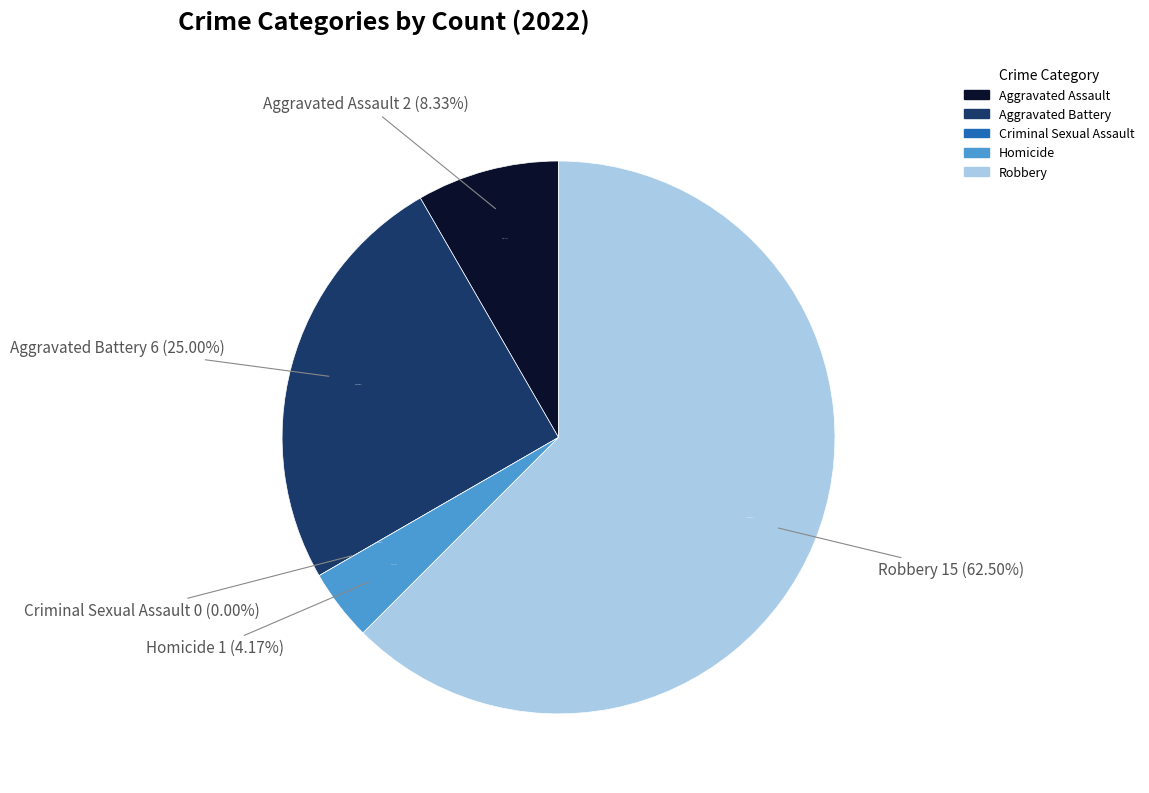

True or false: Robbery accounts for 62% of the total.

True